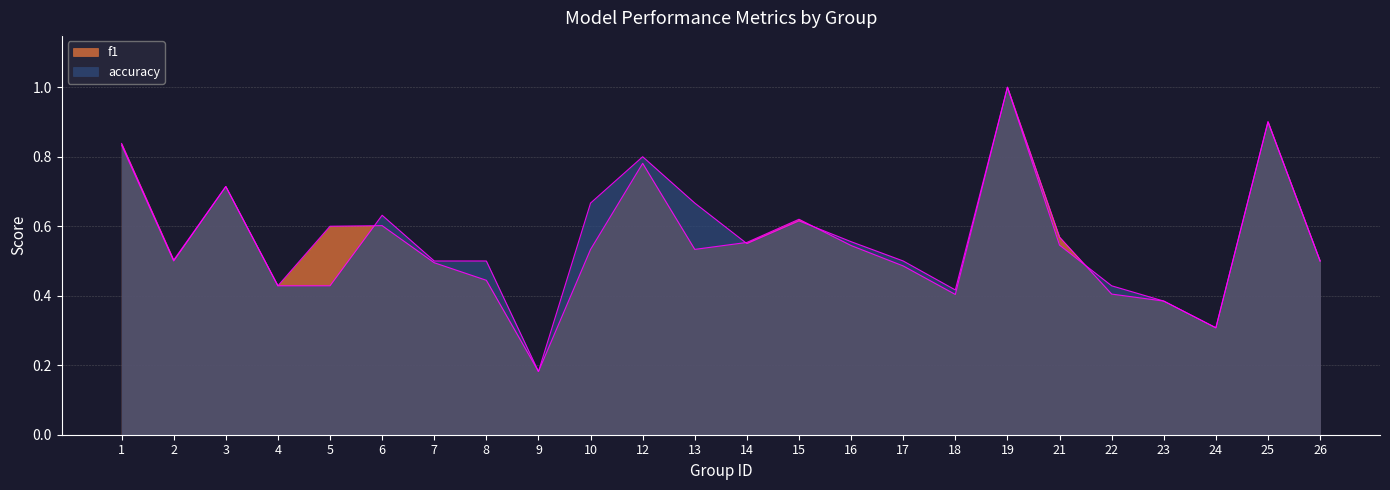

What are all the series names shown in the legend?

f1, accuracy